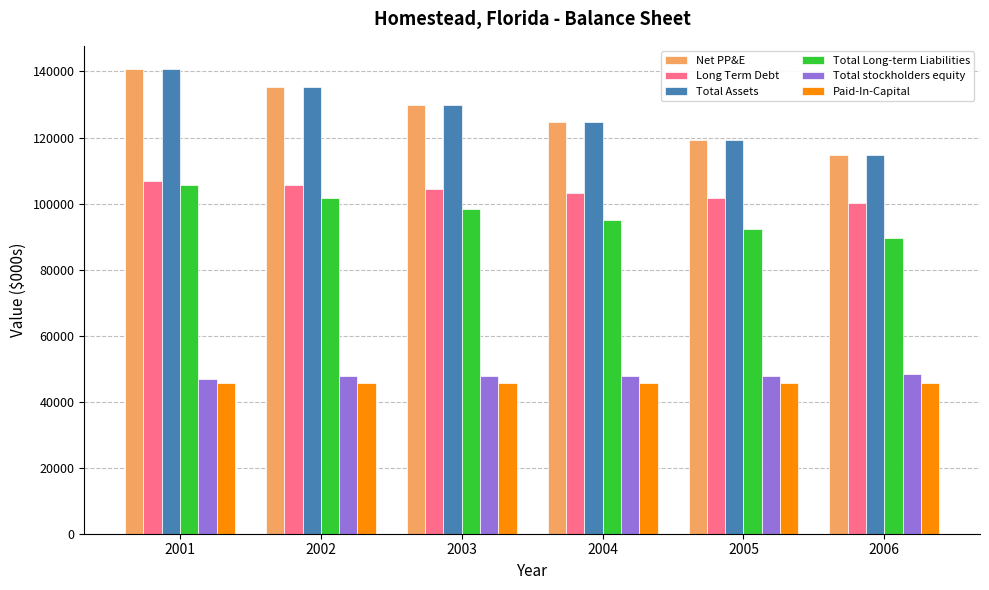

What is the smallest value displayed?

45758.1